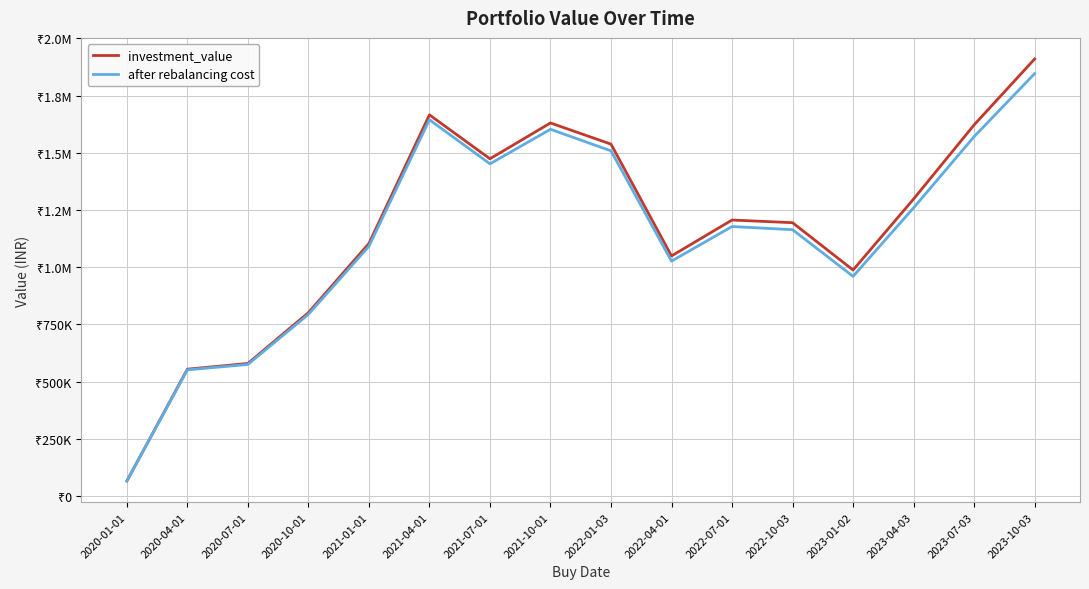

In after rebalancing cost, how many points are higher than both neighbors (excluding endpoints)?

3